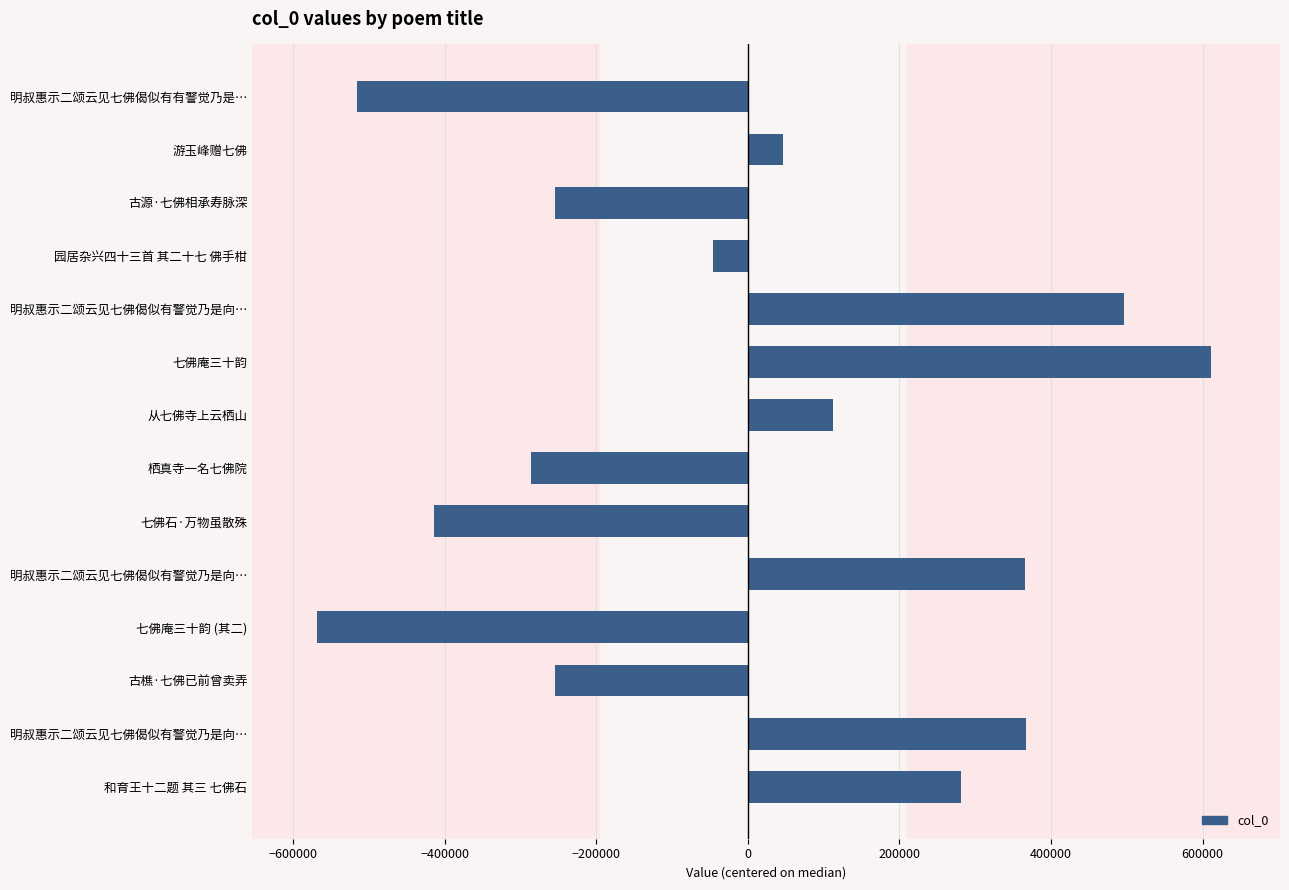

At which label is the value closest to 21052?

游玉峰赠七佛